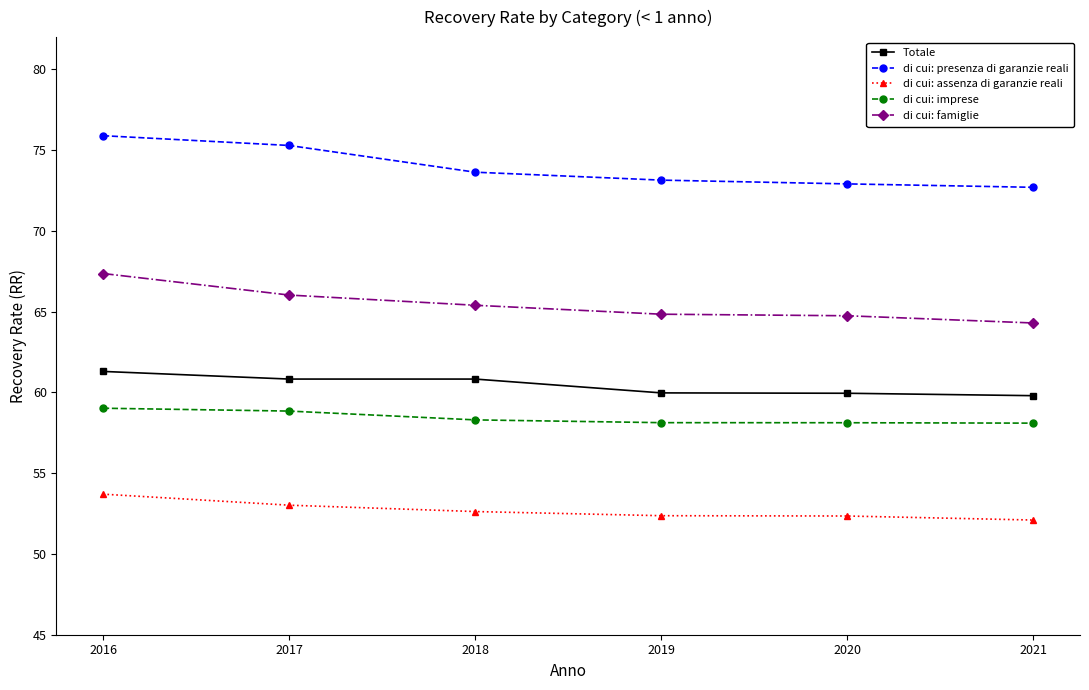

True or false: di cui: presenza di garanzie reali and di cui: famiglie intersect in this chart.

False